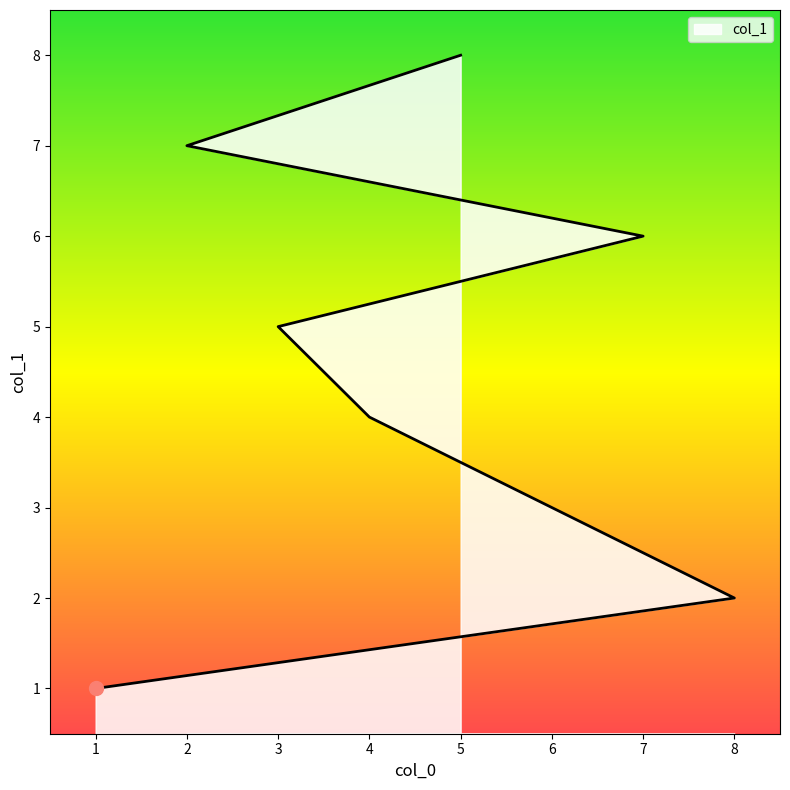

What is the label of the 4th point from the left?

4